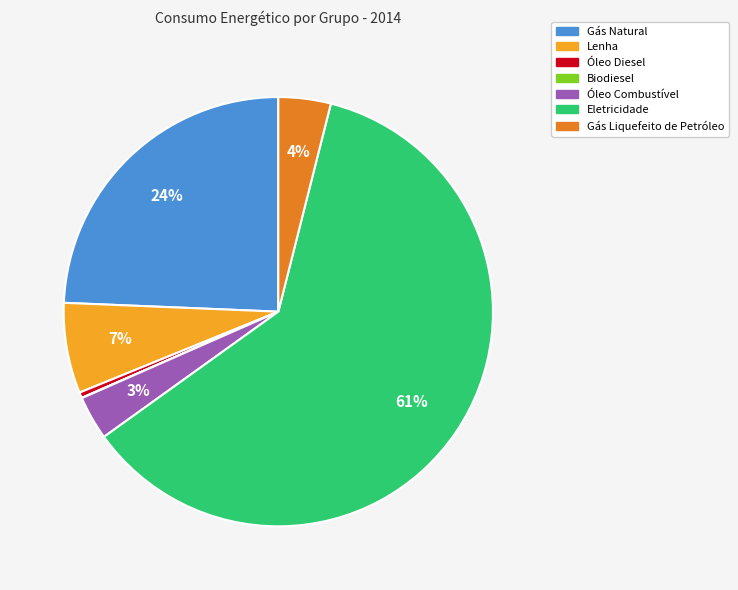

Between Lenha and Gás Natural, which is larger?

Gás Natural